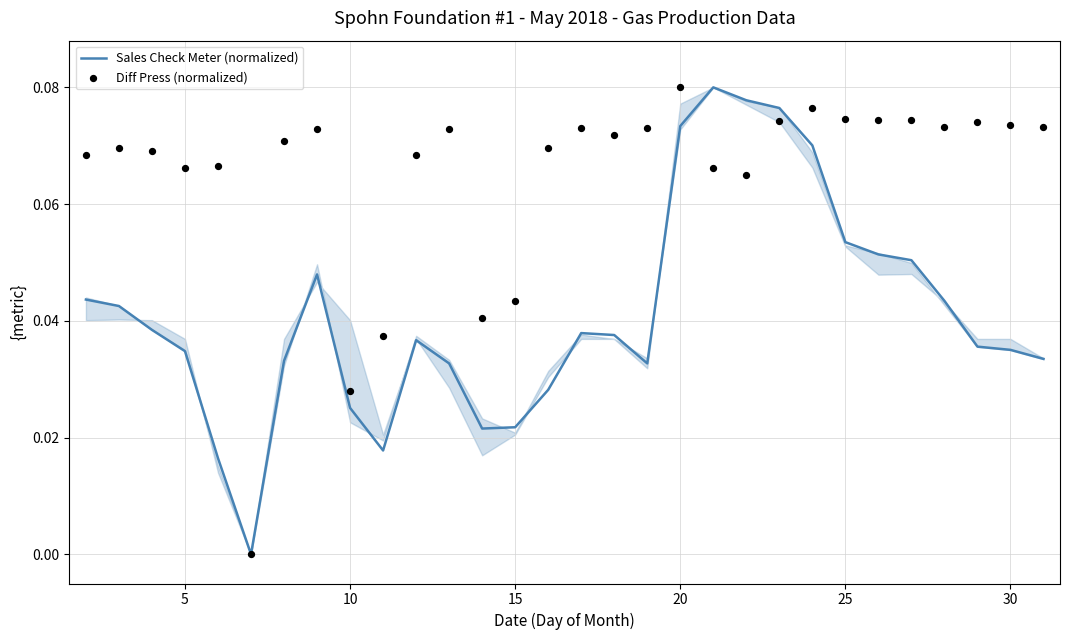

At how many categories does at least one series exceed 0?

29